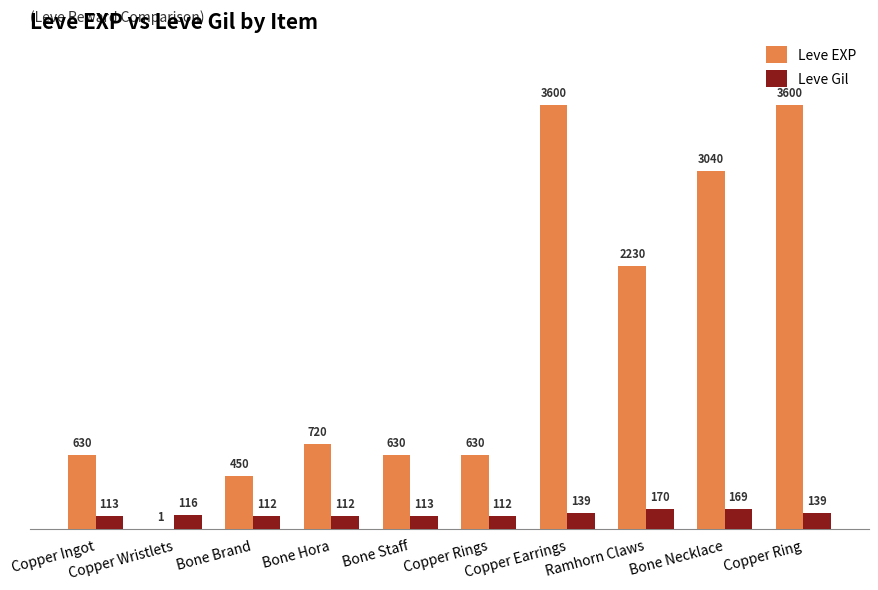

What is the total value across all series at Bone Staff?

743